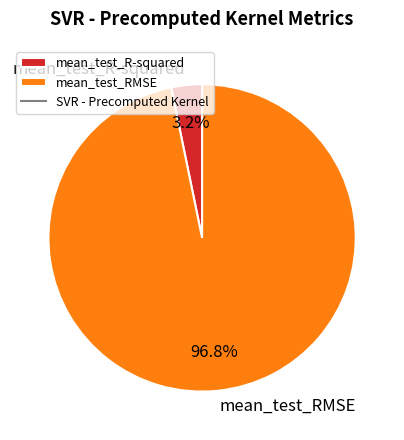

Between mean_test_RMSE and mean_test_R-squared, which is larger?

mean_test_RMSE